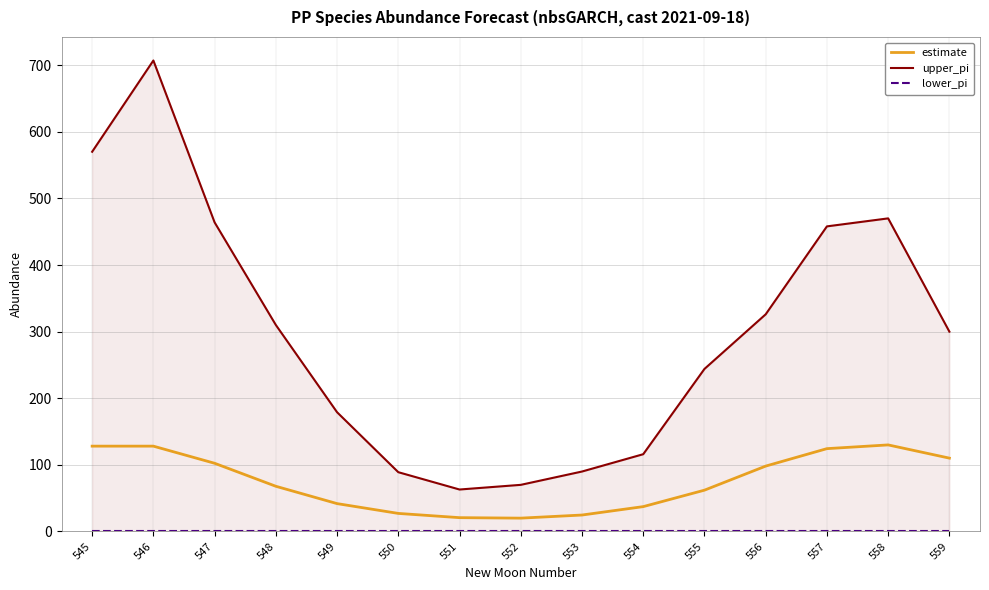

What is the sum of all upper_pi values?

4456.0